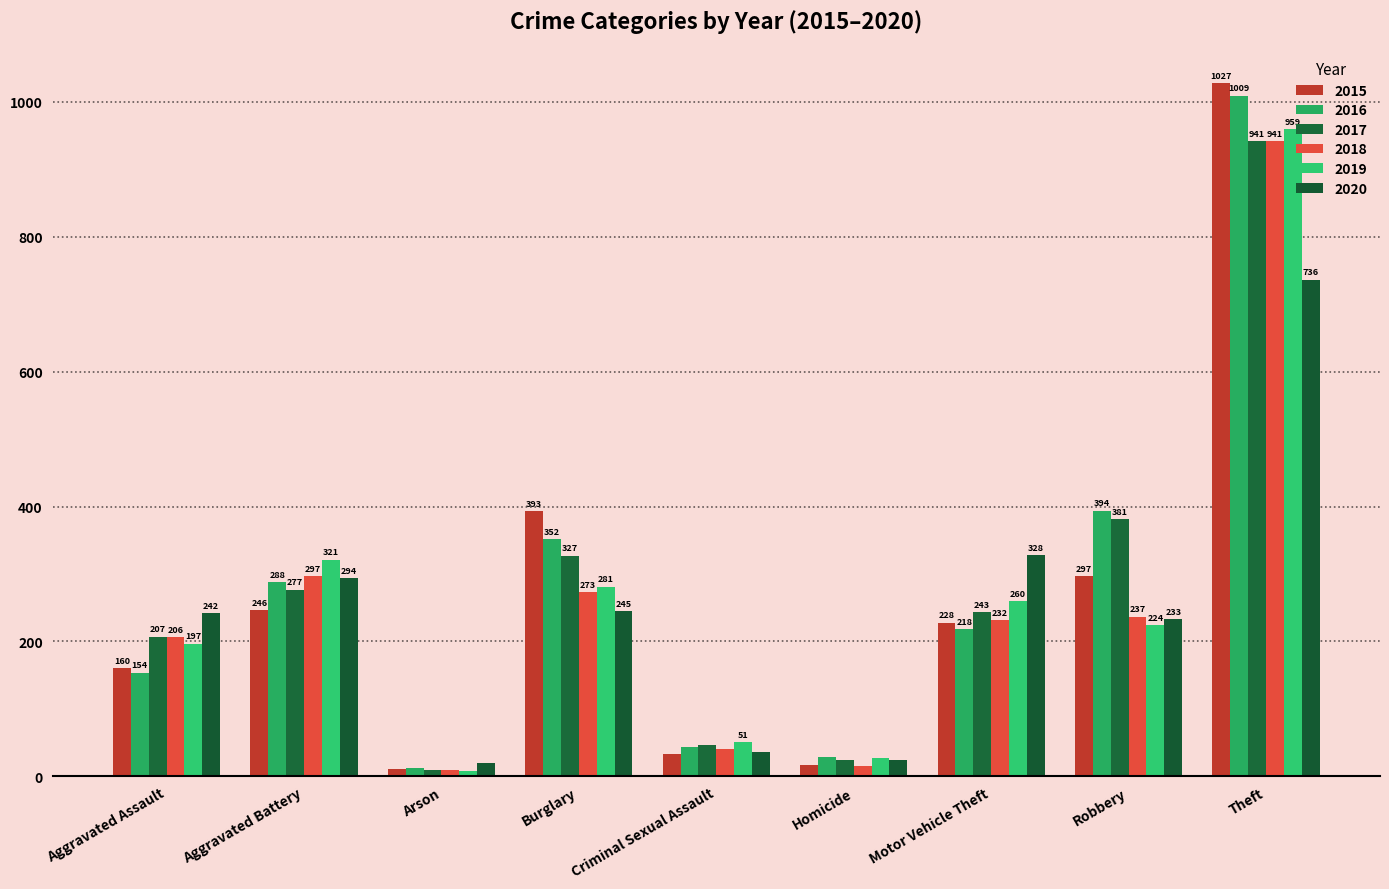

At which label does 2015 reach its minimum?

Arson